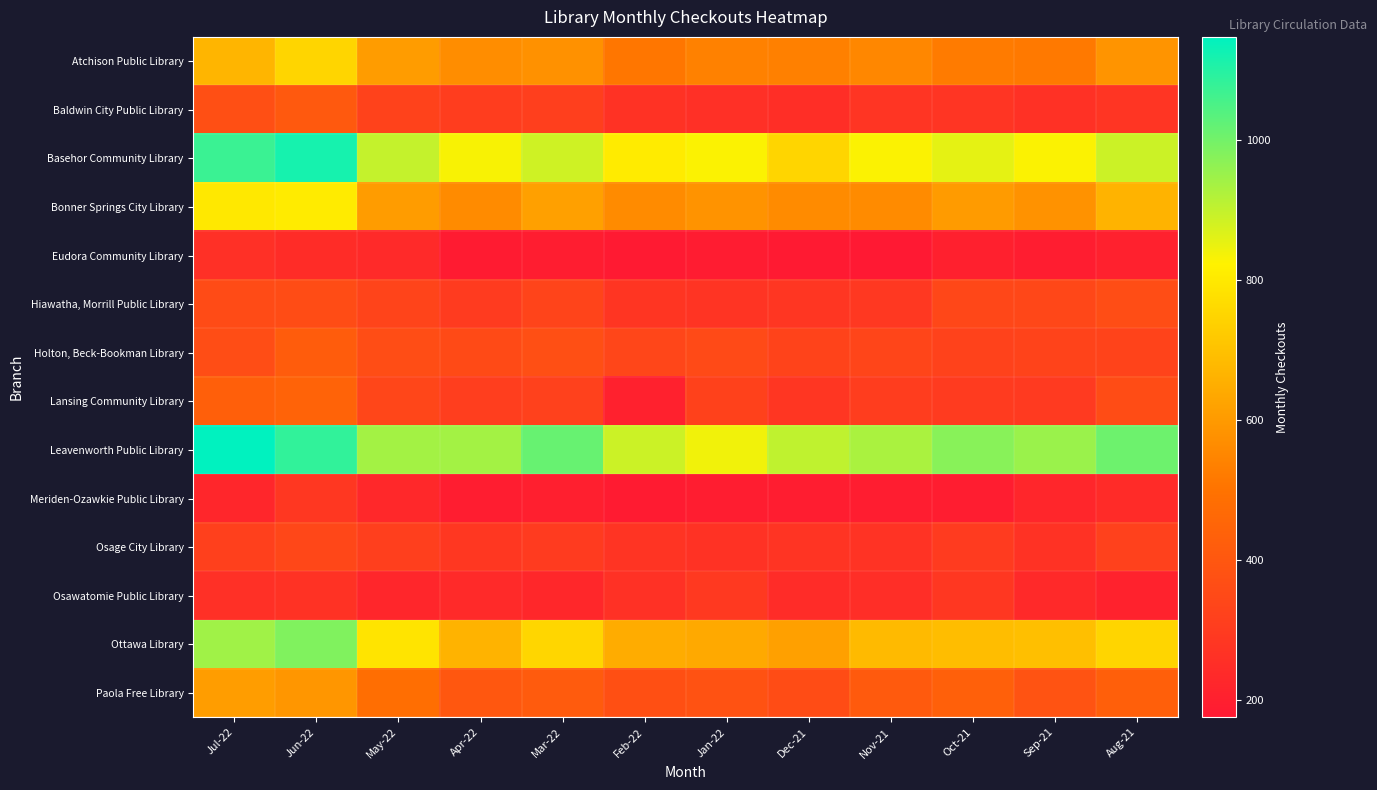

Reading left to right, transcribe all the data shown in this chart.

Atchison Public Library: Jul-22=669	Jun-22=749	May-22=605	Apr-22=568	Mar-22=579	Feb-22=509	Jan-22=537	Dec-21=535	Nov-21=552	Oct-21=522	Sep-21=516	Aug-21=585
Baldwin City Public Library: Jul-22=372	Jun-22=409	May-22=327	Apr-22=305	Mar-22=313	Feb-22=265	Jan-22=258	Dec-21=254	Nov-21=276	Oct-21=277	Sep-21=261	Aug-21=277
Basehor Community Library: Jul-22=1072	Jun-22=1119	May-22=899	Apr-22=831	Mar-22=885	Feb-22=806	Jan-22=827	Dec-21=750	Nov-21=828	Oct-21=857	Sep-21=828	Aug-21=889
Bonner Springs City Library: Jul-22=800	Jun-22=806	May-22=605	Apr-22=561	Mar-22=617	Feb-22=561	Jan-22=583	Dec-21=564	Nov-21=563	Oct-21=603	Sep-21=581	Aug-21=665
Eudora Community Library: Jul-22=257	Jun-22=247	May-22=237	Apr-22=183	Mar-22=189	Feb-22=177	Jan-22=186	Dec-21=180	Nov-21=175	Oct-21=203	Sep-21=192	Aug-21=204
Hiawatha, Morrill Public Library: Jul-22=359	Jun-22=363	May-22=332	Apr-22=297	Mar-22=333	Feb-22=279	Jan-22=274	Dec-21=281	Nov-21=288	Oct-21=342	Sep-21=341	Aug-21=366
Holton, Beck-Bookman Library: Jul-22=364	Jun-22=419	May-22=365	Apr-22=354	Mar-22=371	Feb-22=338	Jan-22=353	Dec-21=330	Nov-21=336	Oct-21=326	Sep-21=329	Aug-21=330
Lansing Community Library: Jul-22=430	Jun-22=443	May-22=337	Apr-22=309	Mar-22=321	Feb-22=205	Jan-22=322	Dec-21=281	Nov-21=307	Oct-21=297	Sep-21=296	Aug-21=360
Leavenworth Public Library: Jul-22=1148	Jun-22=1084	May-22=940	Apr-22=940	Mar-22=1015	Feb-22=888	Jan-22=842	Dec-21=904	Nov-21=930	Oct-21=975	Sep-21=952	Aug-21=1009
Meriden-Ozawkie Public Library: Jul-22=222	Jun-22=285	May-22=231	Apr-22=192	Mar-22=196	Feb-22=184	Jan-22=192	Dec-21=190	Nov-21=189	Oct-21=190	Sep-21=223	Aug-21=243
Osage City Library: Jul-22=319	Jun-22=344	May-22=312	Apr-22=287	Mar-22=298	Feb-22=272	Jan-22=268	Dec-21=272	Nov-21=271	Oct-21=298	Sep-21=266	Aug-21=321
Osawatomie Public Library: Jul-22=258	Jun-22=268	May-22=222	Apr-22=239	Mar-22=228	Feb-22=262	Jan-22=291	Dec-21=244	Nov-21=252	Oct-21=285	Sep-21=234	Aug-21=210
Ottawa Library: Jul-22=943	Jun-22=984	May-22=788	Apr-22=665	Mar-22=751	Feb-22=647	Jan-22=640	Dec-21=615	Nov-21=681	Oct-21=690	Sep-21=694	Aug-21=749
Paola Free Library: Jul-22=609	Jun-22=590	May-22=483	Apr-22=403	Mar-22=415	Feb-22=373	Jan-22=383	Dec-21=360	Nov-21=413	Oct-21=432	Sep-21=385	Aug-21=430